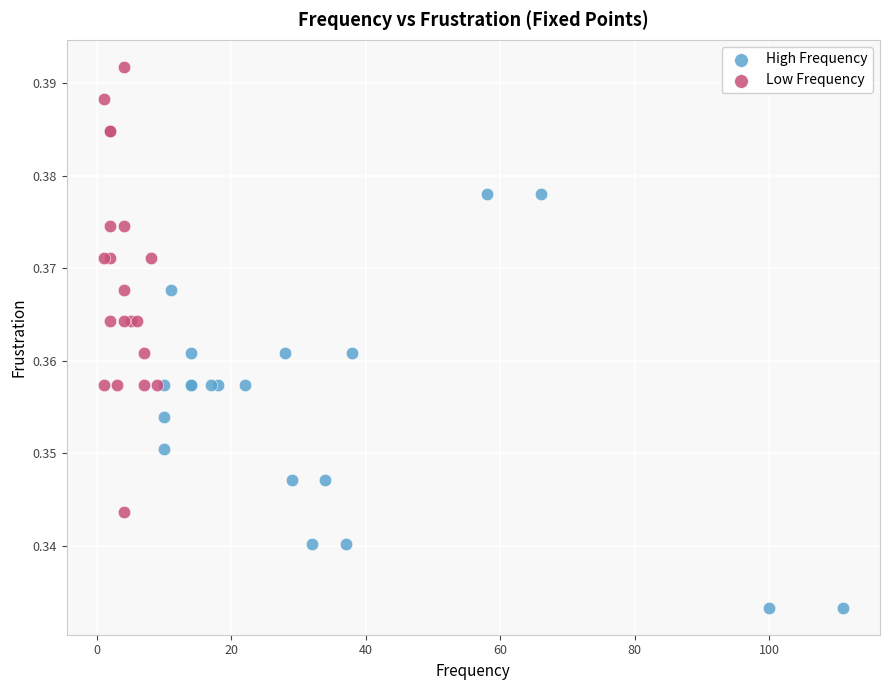

What are all the series names shown in the legend?

High Frequency, Low Frequency